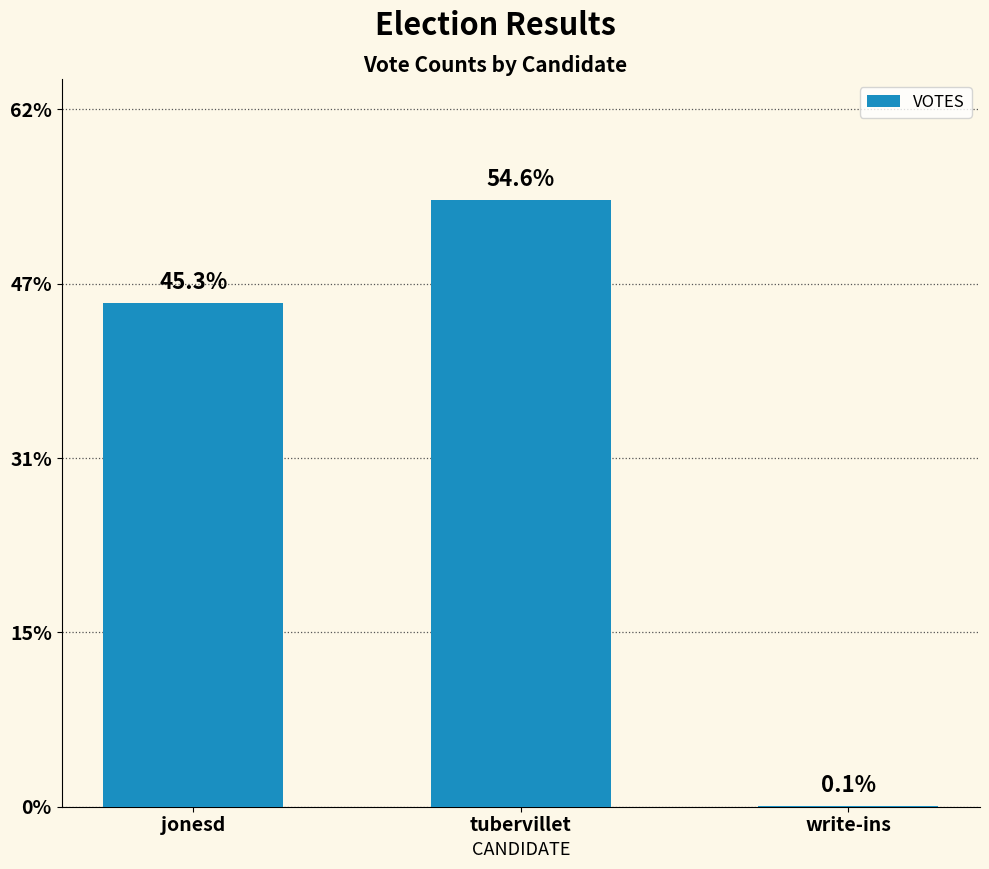

Does the chart contain stacked bars?

No